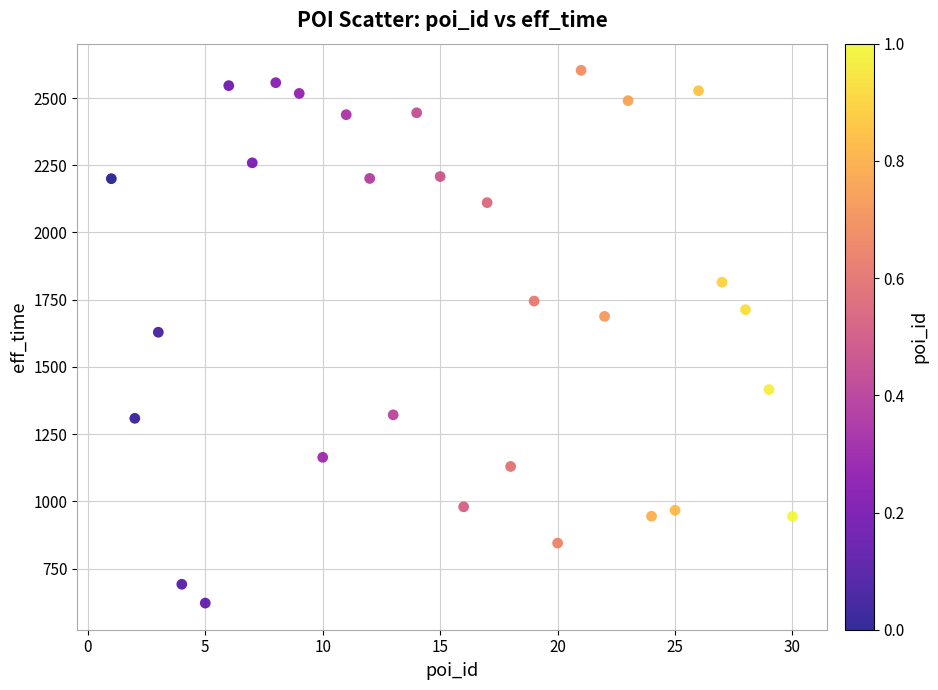

What is the range of X values (max minus min)?

29